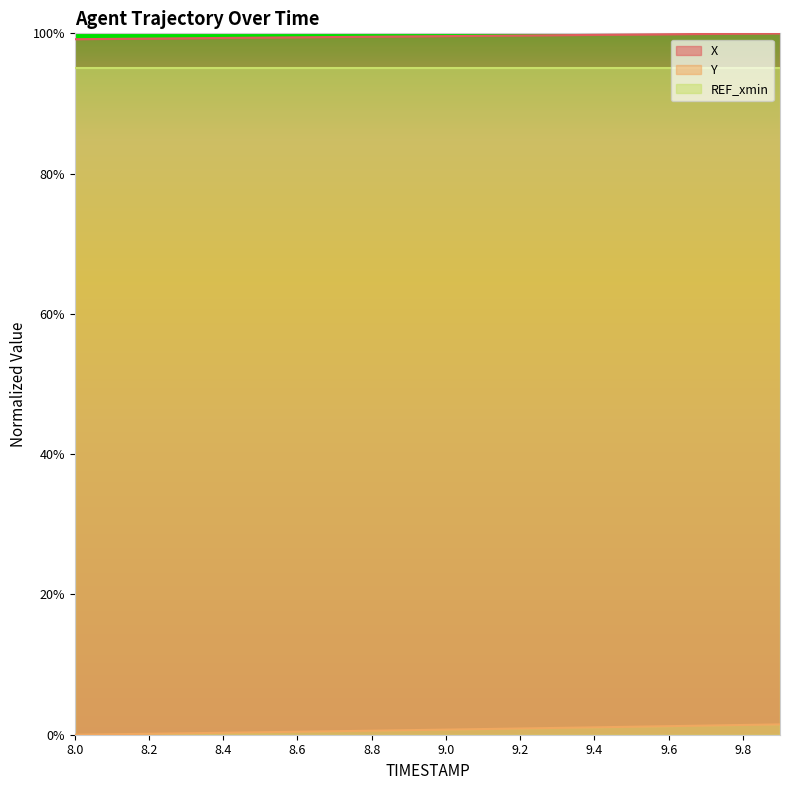

What is the average value of the X series?

1.0